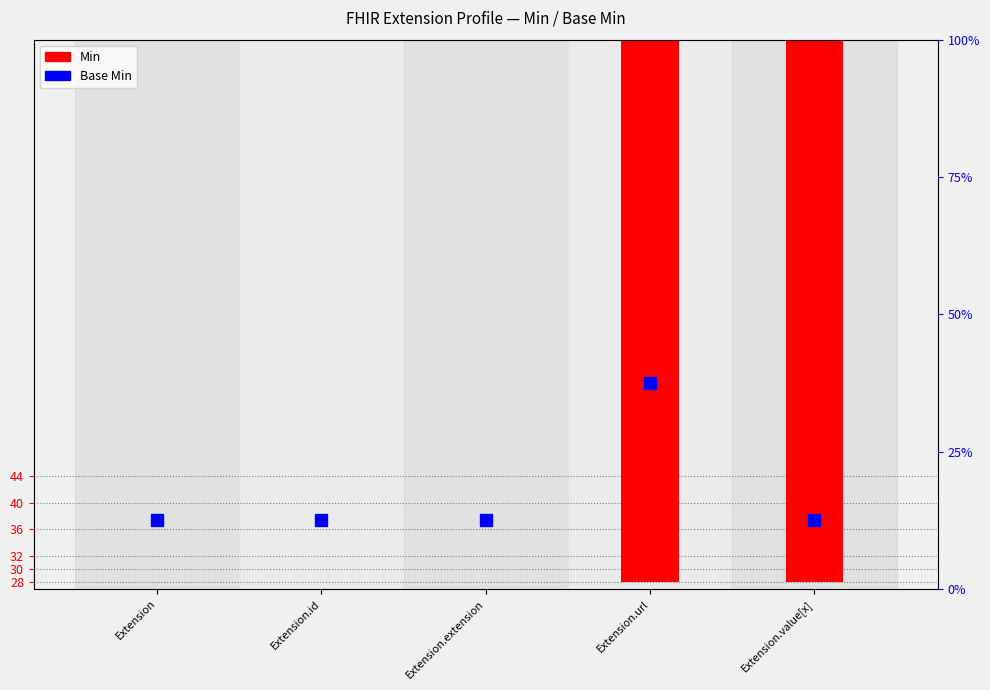

Is it true that the value at Extension.id is 0?

True